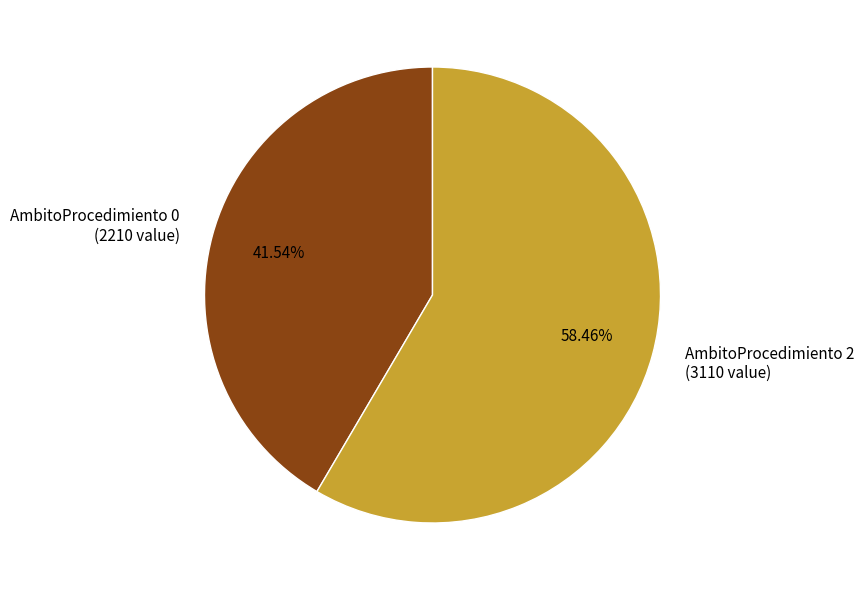

What is the ratio of the value at AmbitoProcedimiento 2 (3110 value) to the value at AmbitoProcedimiento 0 (2210 value)?

1.4